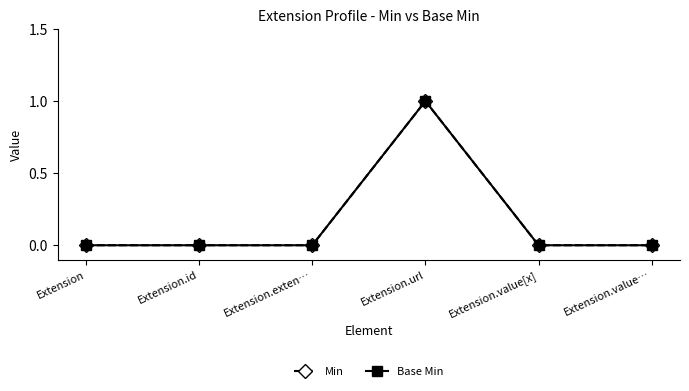

Does the chart have visible grid lines?

No